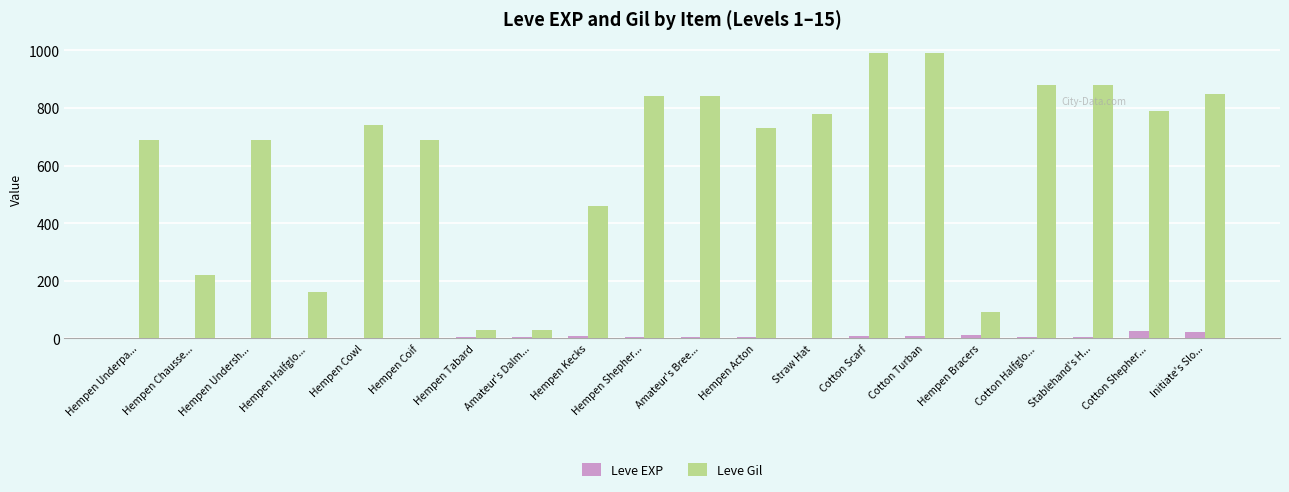

Which series has the largest total across all categories?

Leve Gil